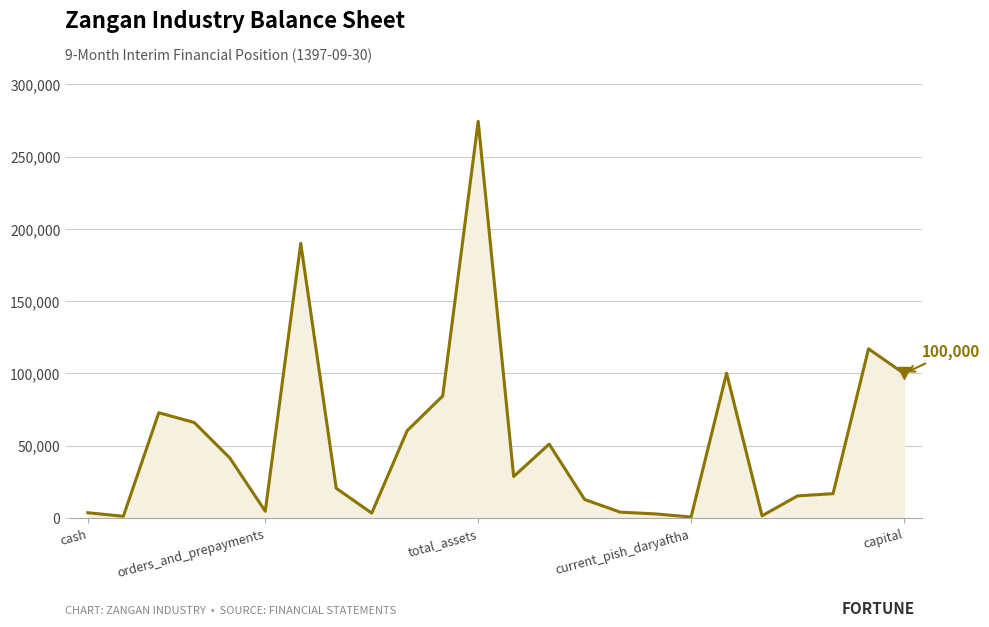

What is the difference between the maximum and minimum values?

273815